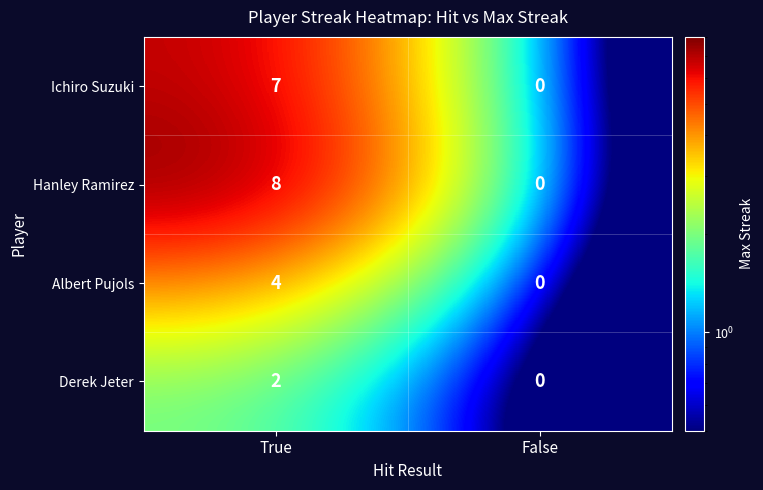

What is the spread (max minus min) of values at True?

6